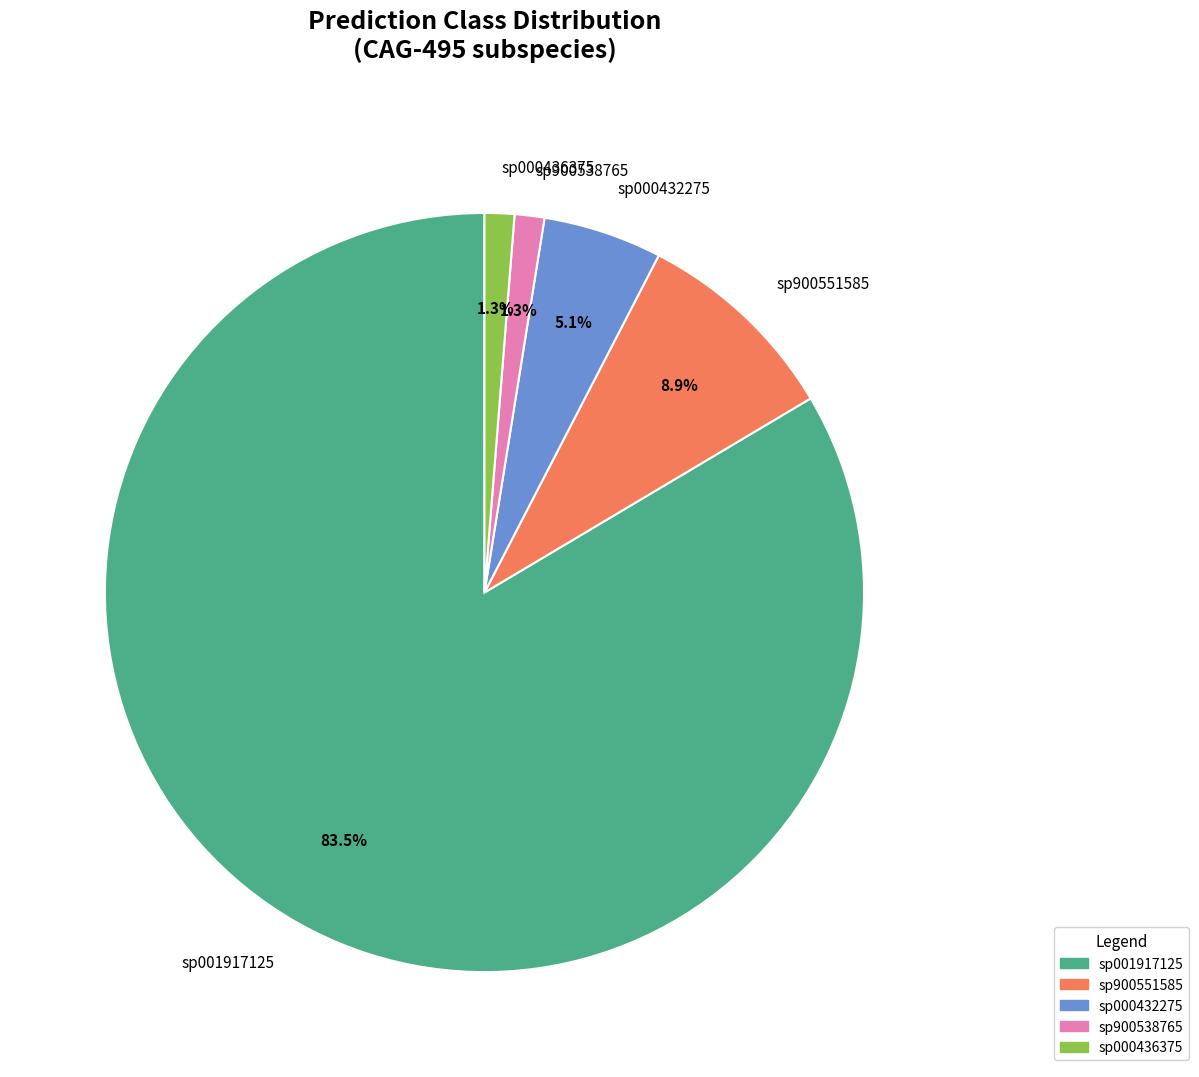

What portion of the pie excludes sp000432275?

94.9%